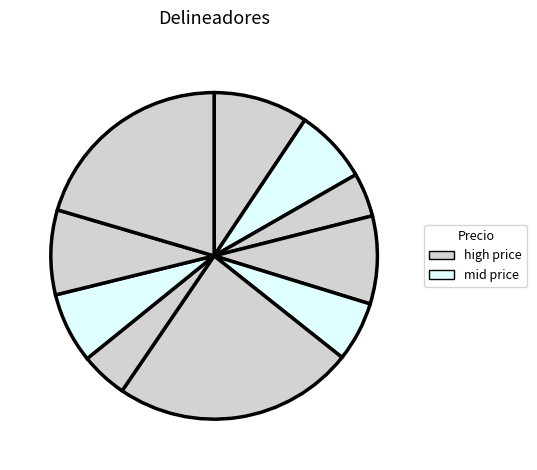

How many segments does this pie chart have?

10